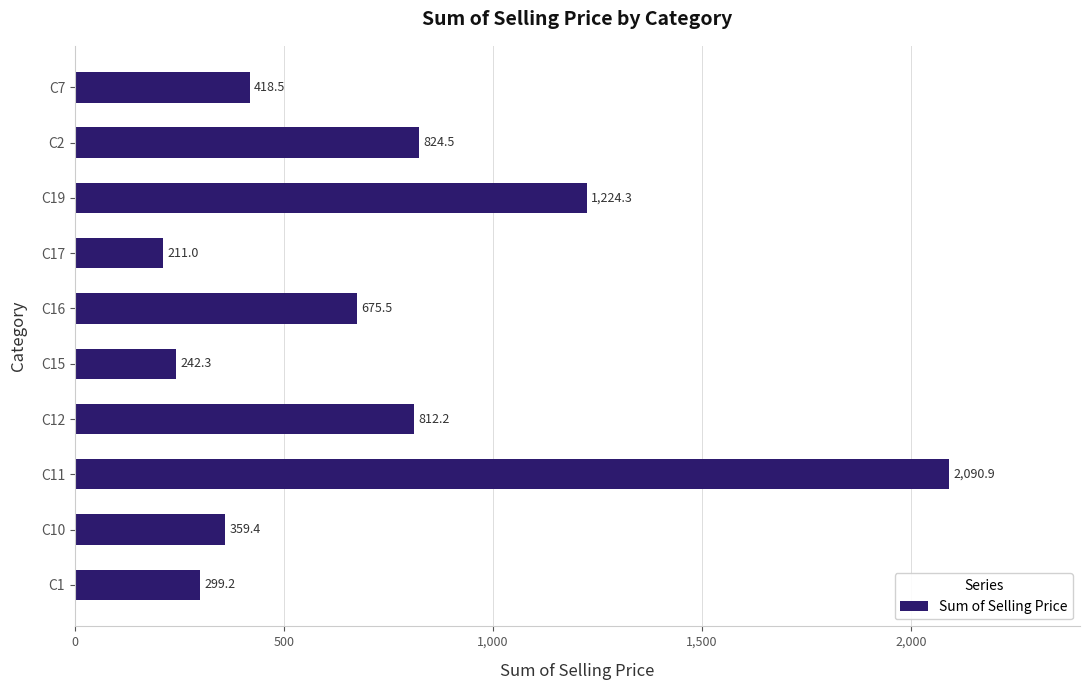

Are the bars grouped side by side (vs. stacked)?

No